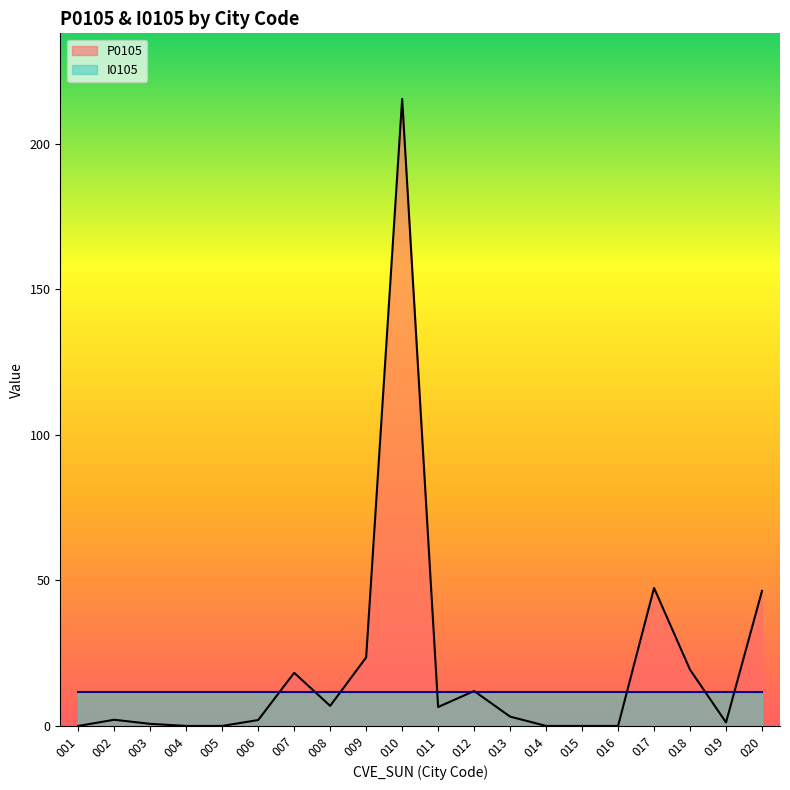

What is the value of the 6th point from the left?

2.0